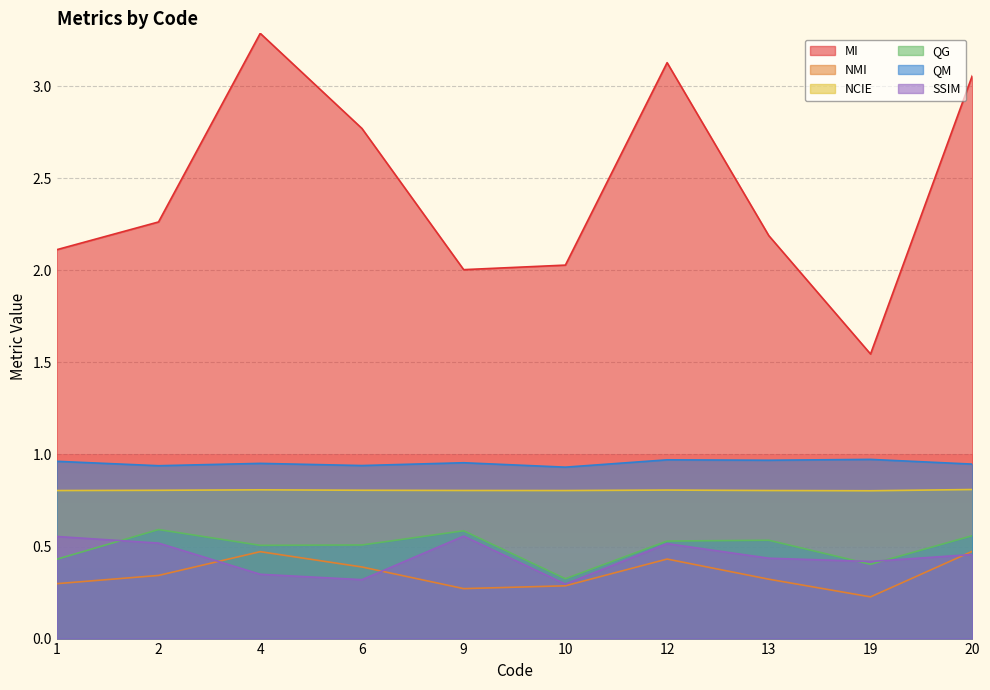

Which category has the lowest value in the MI series?

19